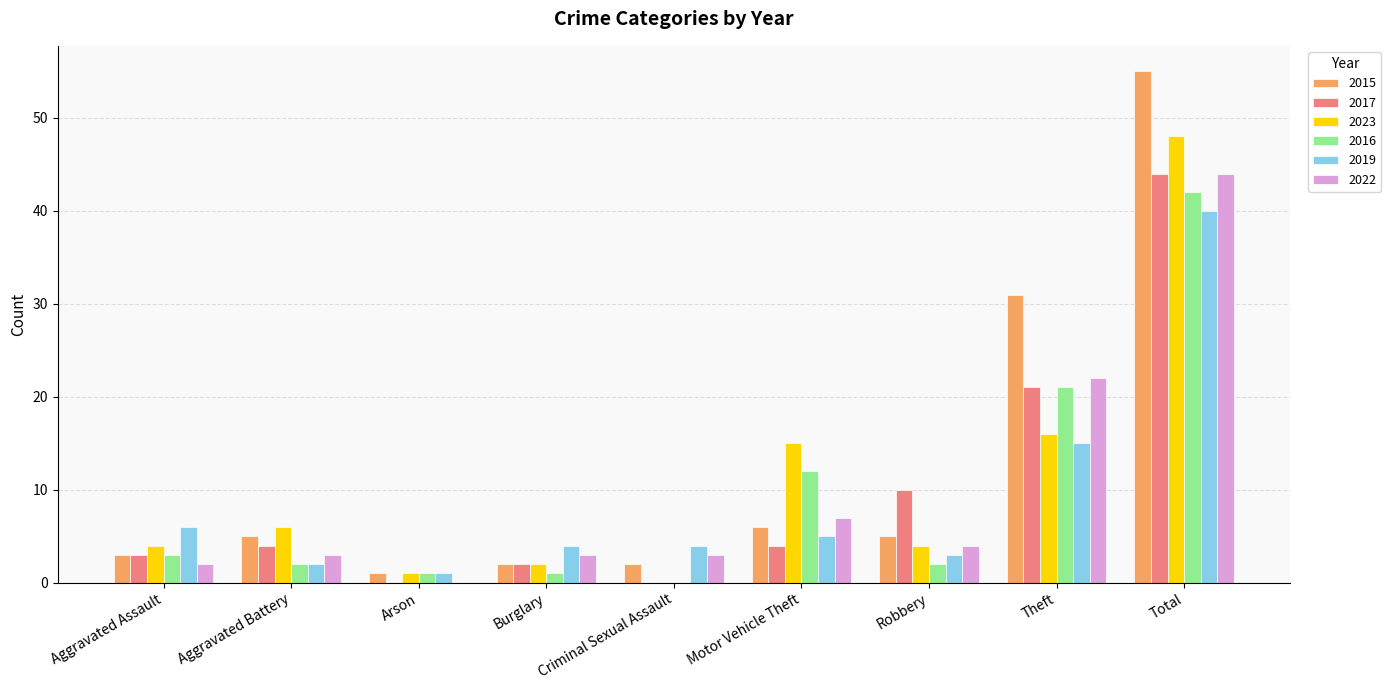

What is the total value across all series at Total?

273